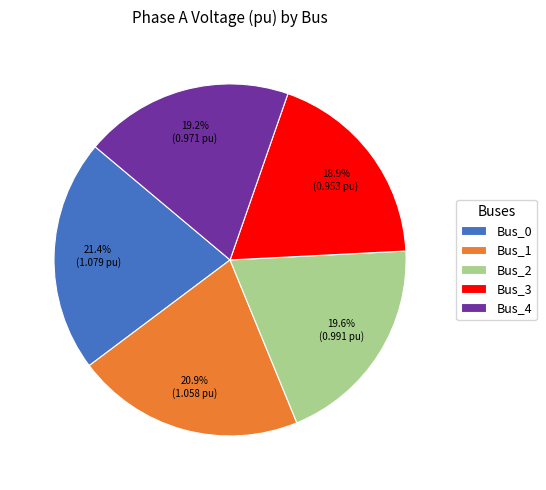

To the nearest percent, what is the combined percentage of Bus_0 and Bus_4?

41%